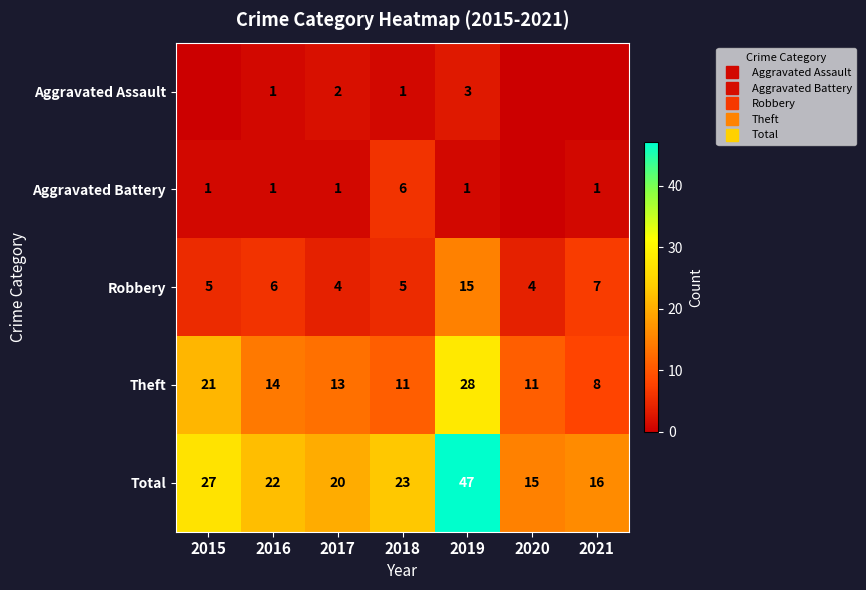

Which series has the widest spread of values?

Total